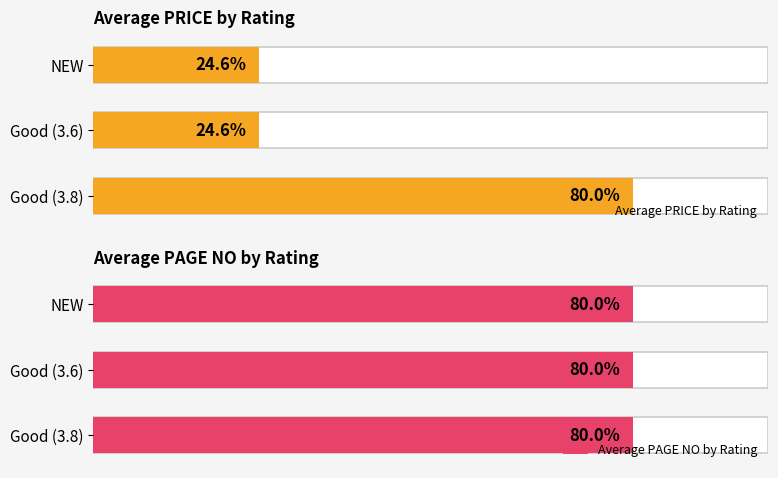

The value of Average PAGE NO by Rating at 0 is 0.9. True or false?

False